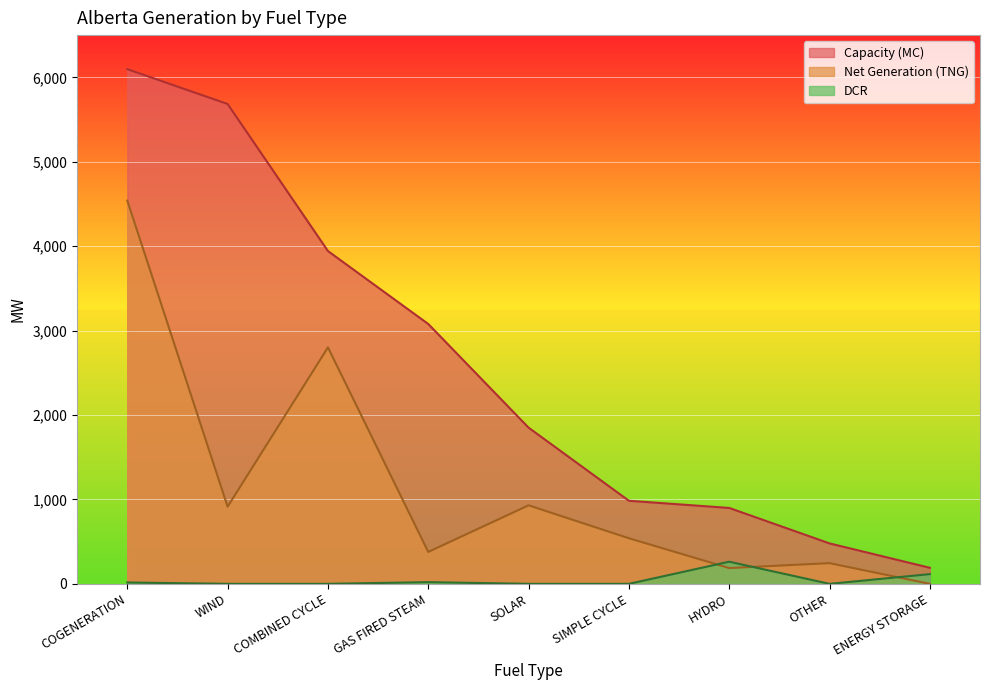

At how many categories does at least one series exceed 412?

8